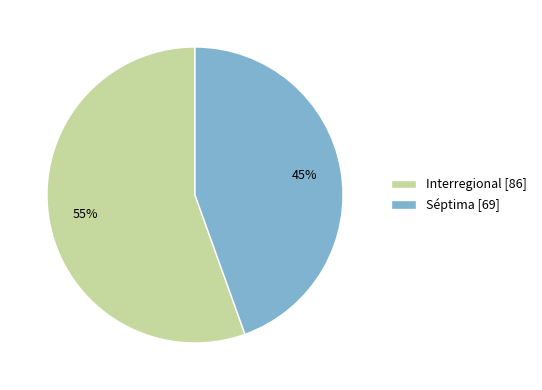

How many slices are in this pie chart?

2